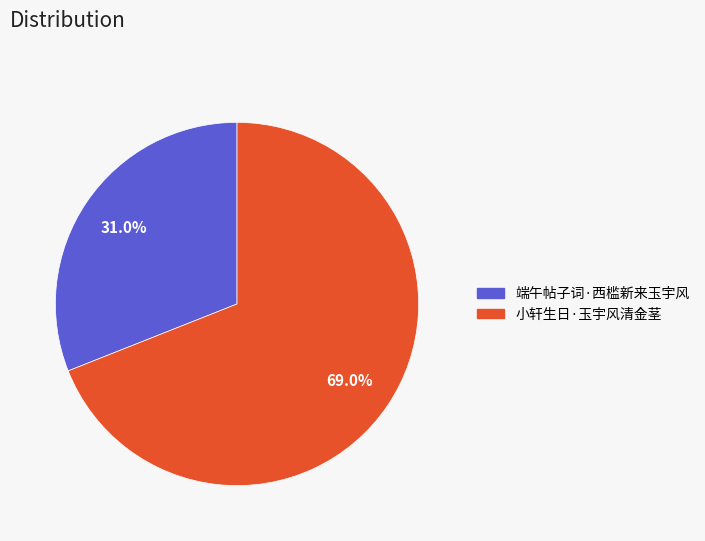

Which has a higher value, 小轩生日·玉宇风清金茎 or 端午帖子词·西槛新来玉宇风?

小轩生日·玉宇风清金茎